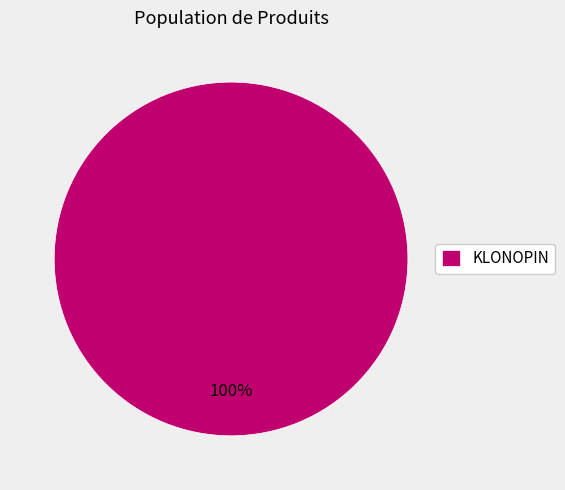

Which slice represents more than half of the pie?

KLONOPIN